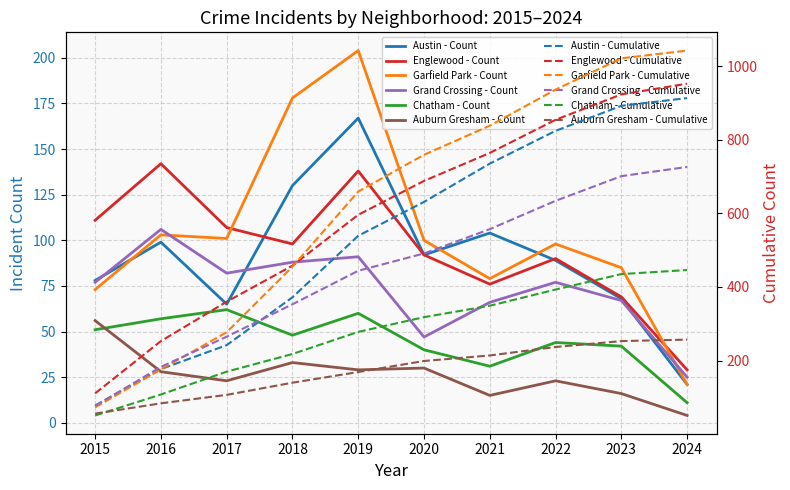

How many interior local valleys does the Auburn Gresham series have?

3